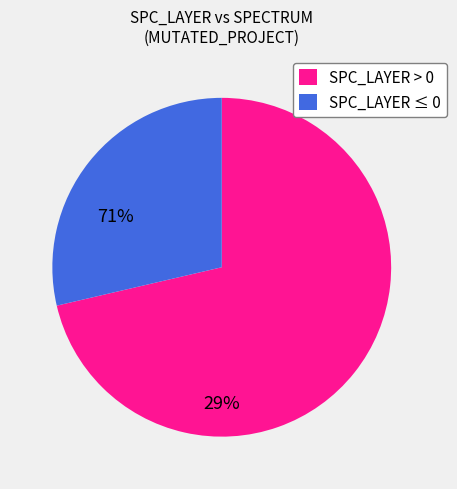

Rank the categories by value from lowest to highest.

SPC_LAYER ≤ 0, SPC_LAYER > 0